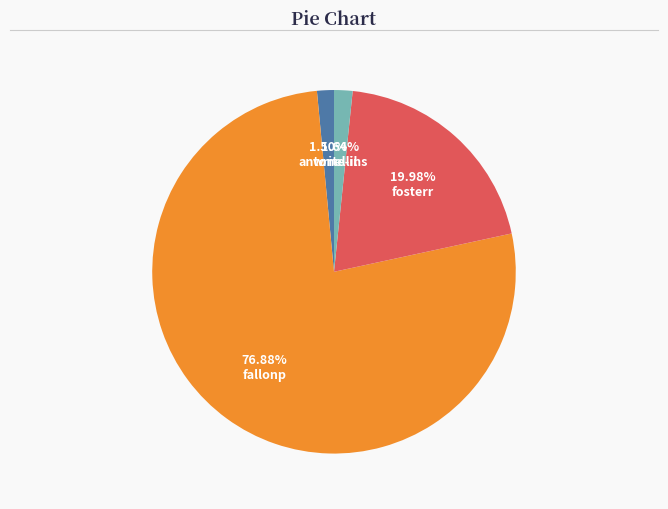

Which category has the biggest portion of the pie?

fallonp